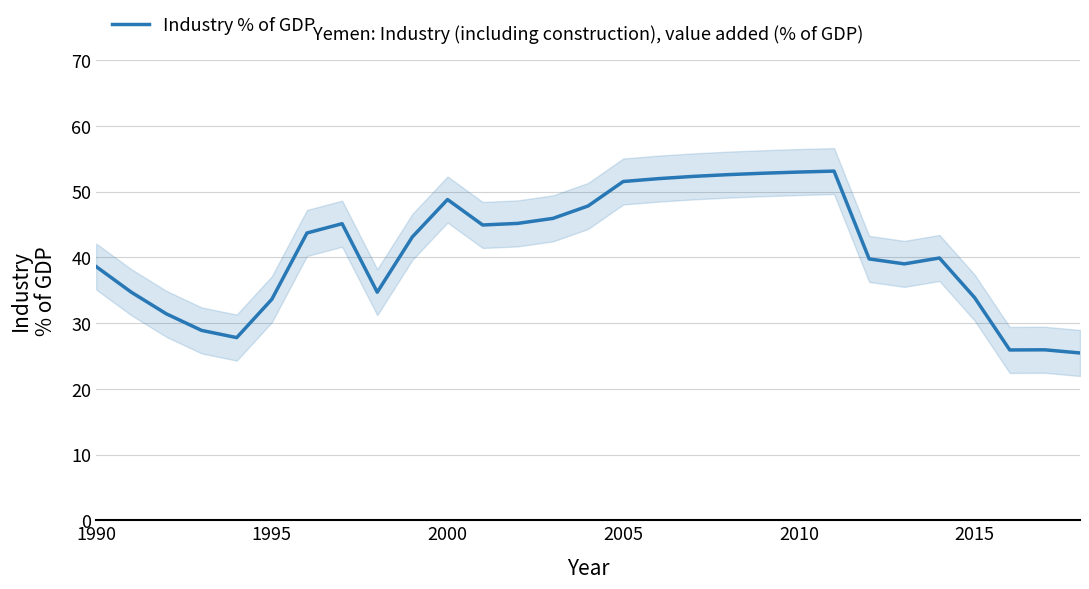

True or false: Industry % of GDP has a value of 20.1 at 2015.

False